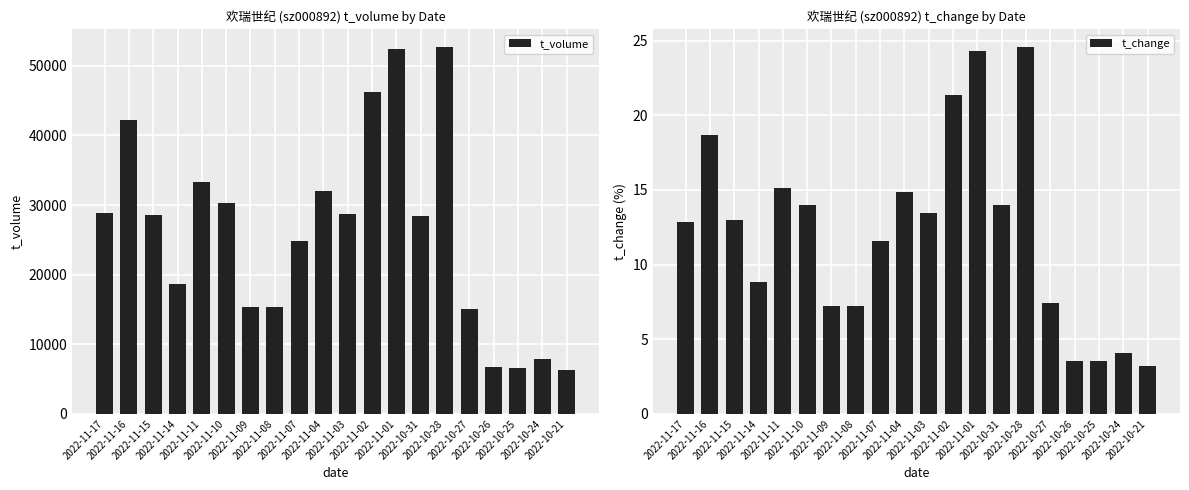

What is the average value of the t_change series?

12.1